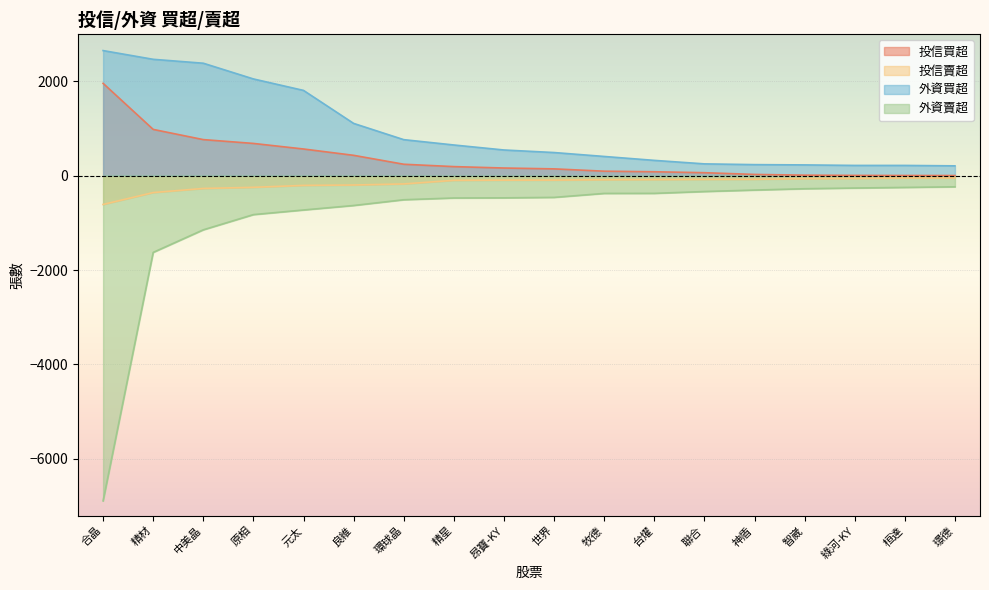

True or false: 投信賣超 has more than 2 points higher than both neighbors.

False